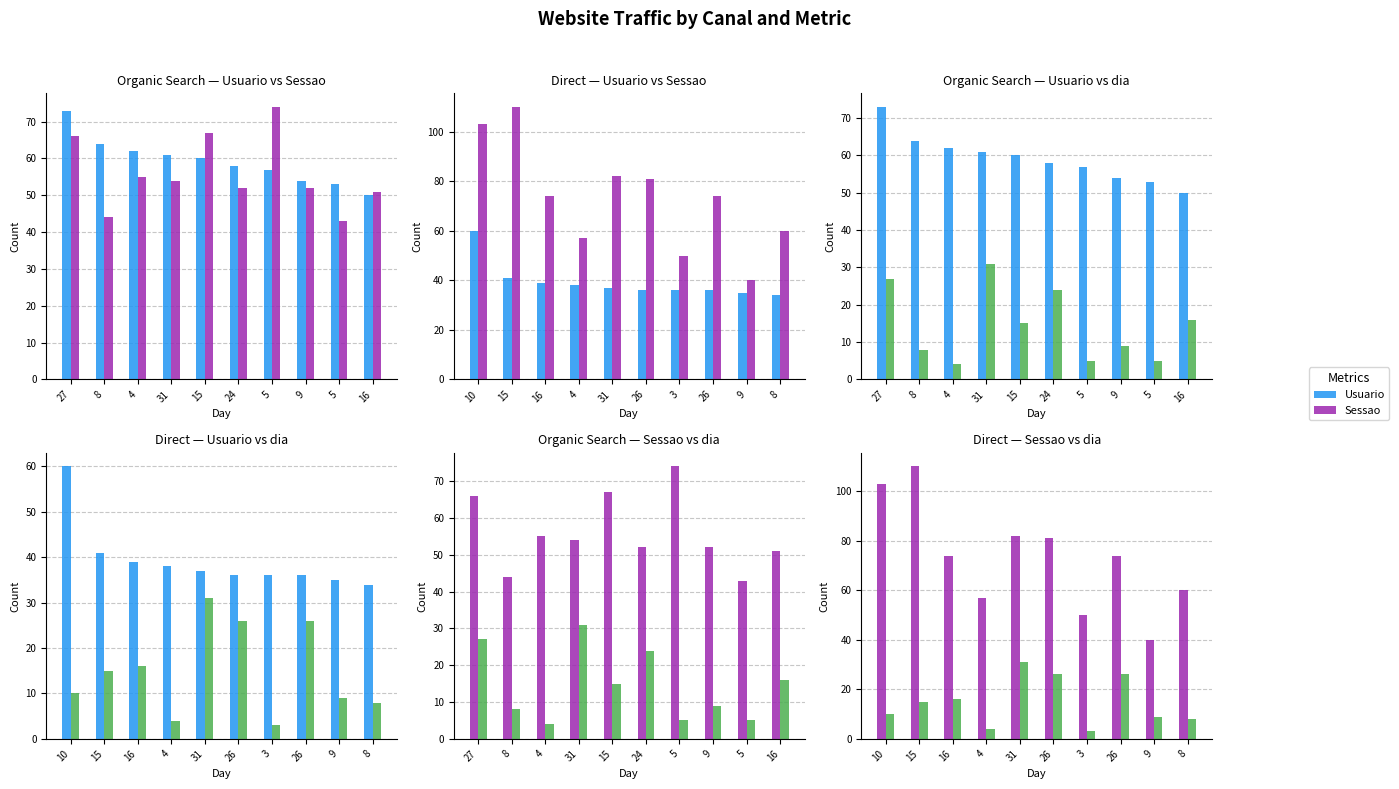

Is it true that Sessao equals 60 at 9?

False